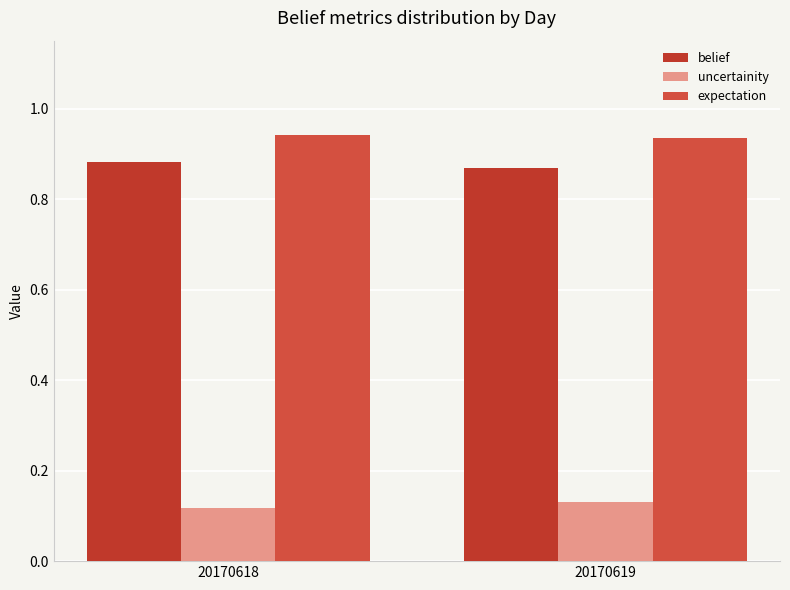

Where is uncertainity nearest to the value 0?

20170618